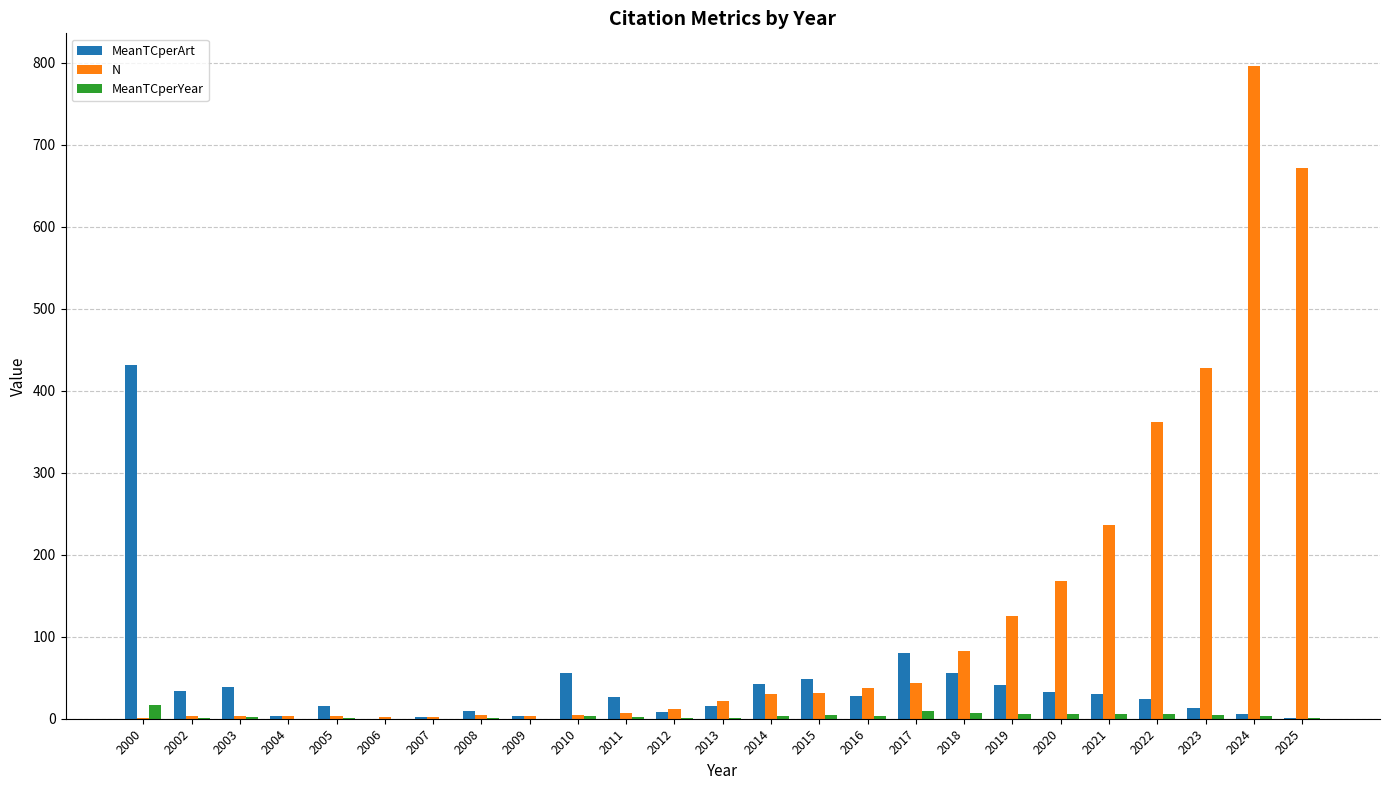

Count the number of data series in this chart.

3